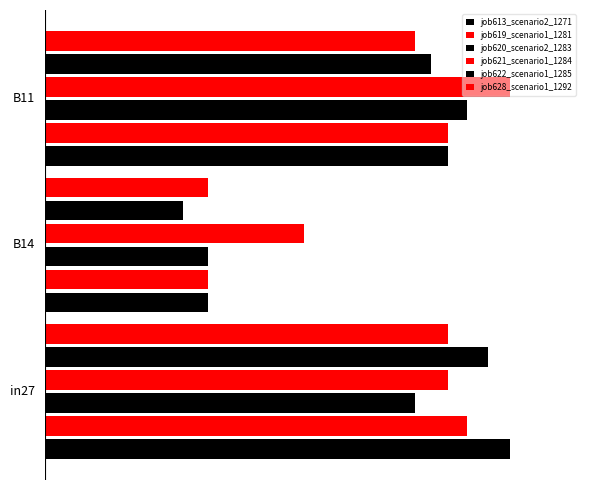

What is the difference between the maximum and minimum values in the job620_scenario2_1283 series?

0.2